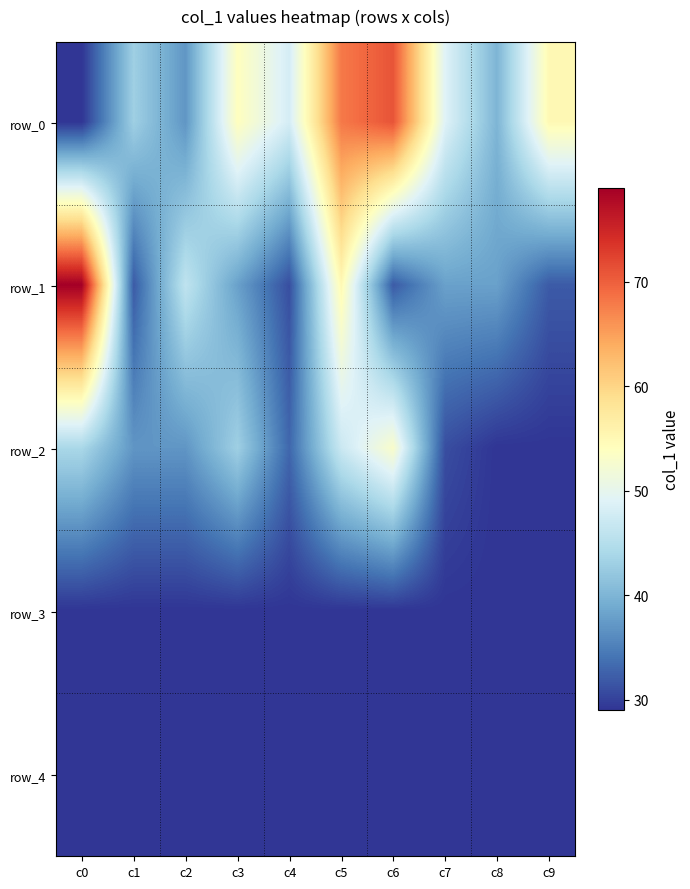

List the series in order of their peak value, highest first.

row_1, row_0, row_2, row_3, row_4